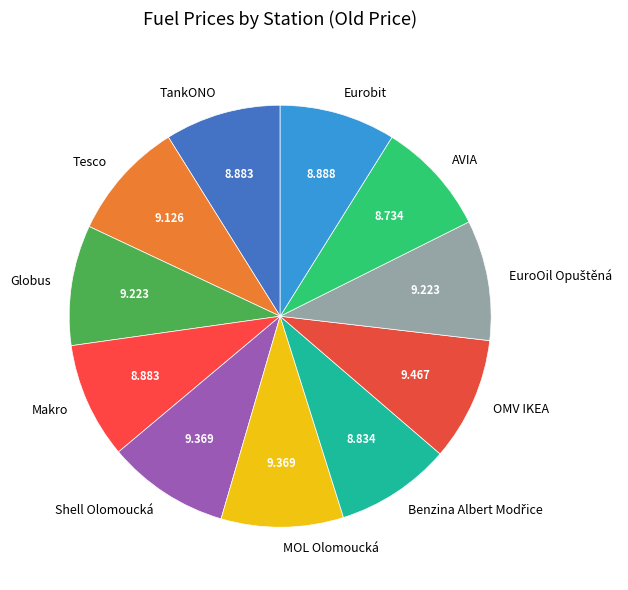

Is the sum of OMV IKEA and AVIA greater than half?

No